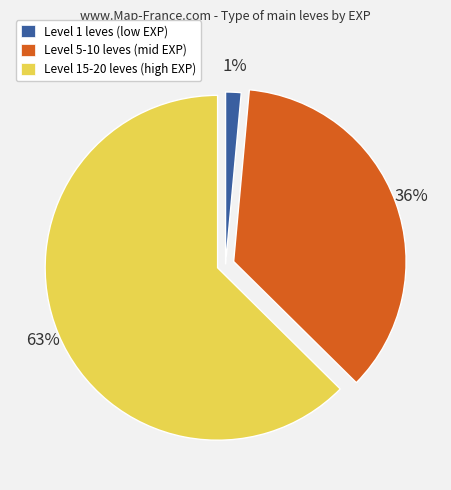

To the nearest percent, what is the average slice percentage?

33%